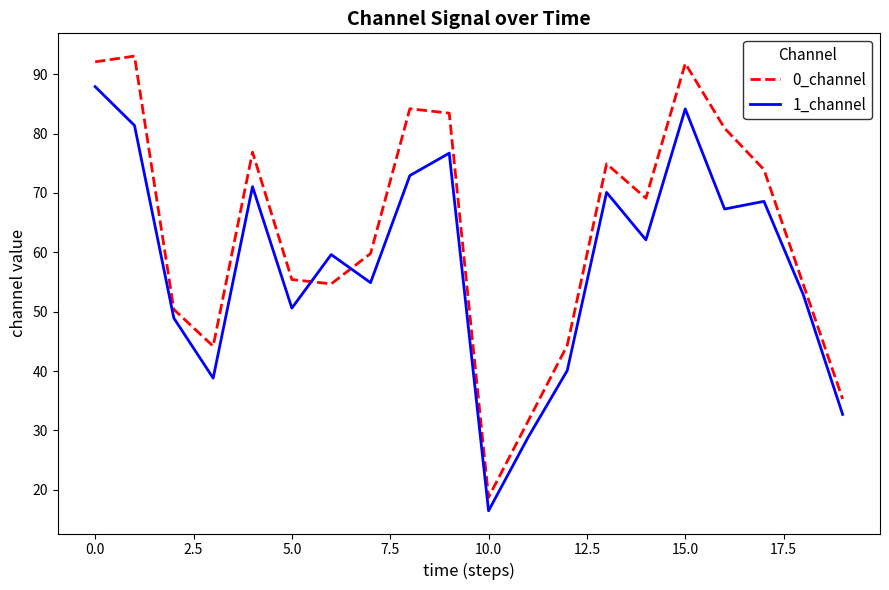

Which series has the largest total across all categories?

0_channel